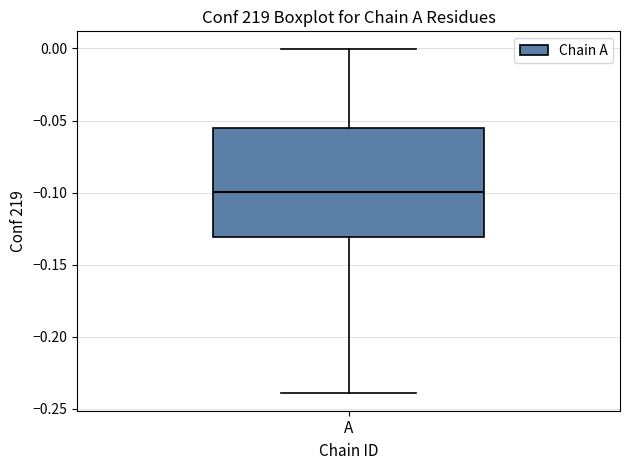

Where is the lower edge of the box for A on the y-axis? The values are not printed on the chart, so give them approximately, as read against the axis.

-0.130